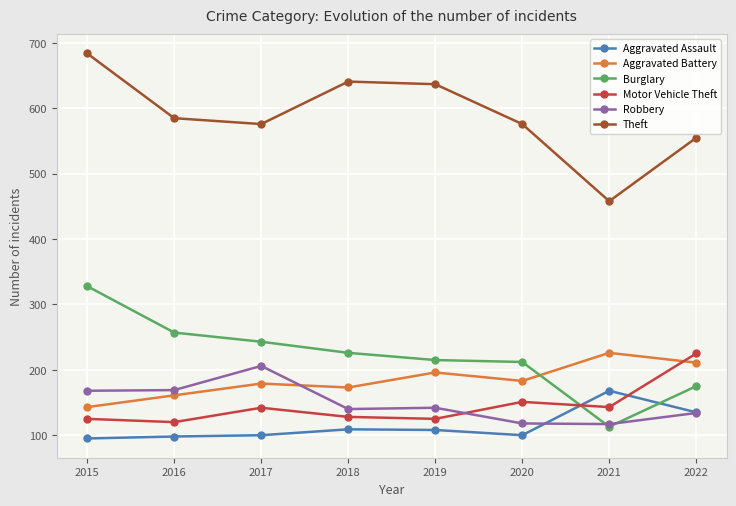

How many intersections are there between Robbery and Motor Vehicle Theft?

1